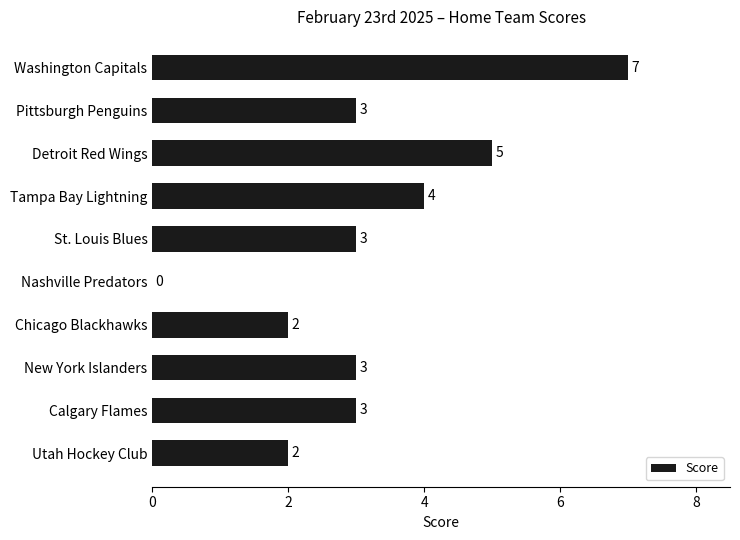

What is the average value?

3